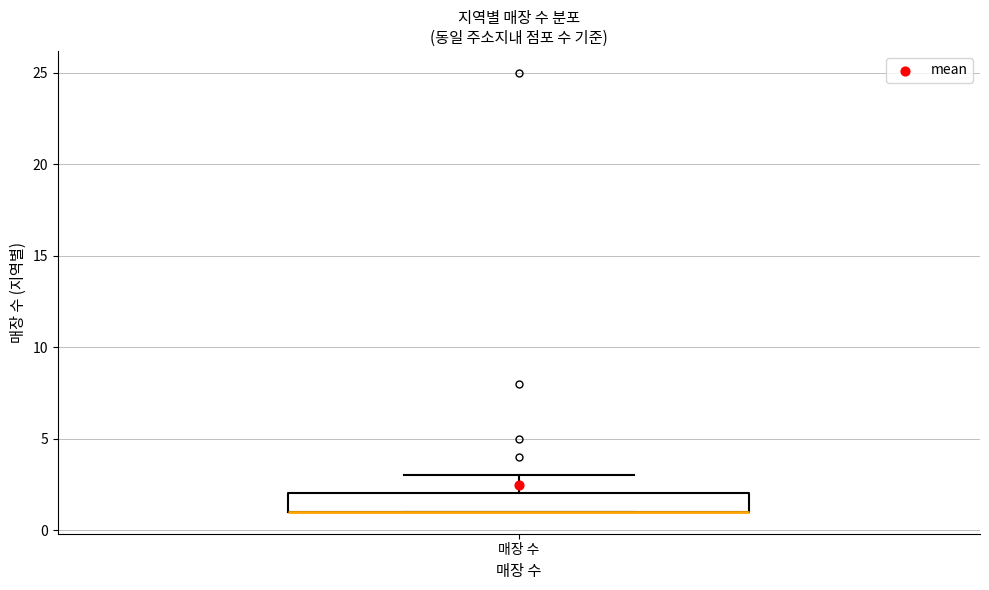

Read this box plot against the y-axis: the position of the median line, the range covered by the box, and the ends of both whiskers. The values are not printed on the chart, so give them approximately, as read against the axis.

median 1 (drawn on the box's lower edge), box 1 to 2, whiskers 1 to 3